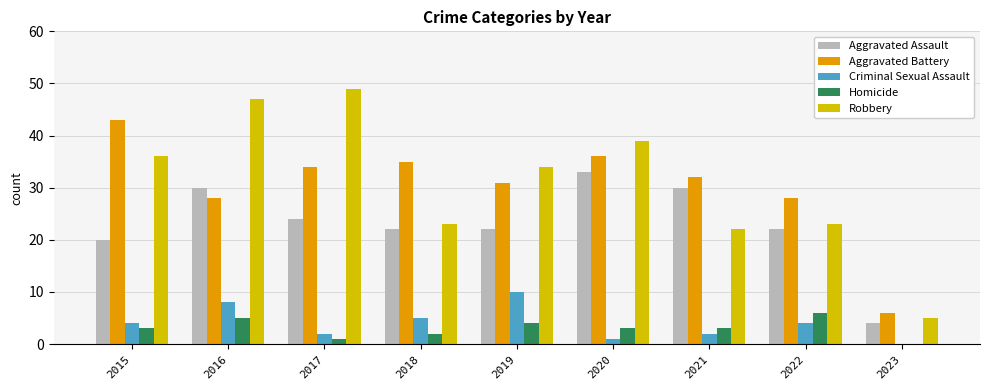

Is it true that Aggravated Battery equals 43 at 2015?

True